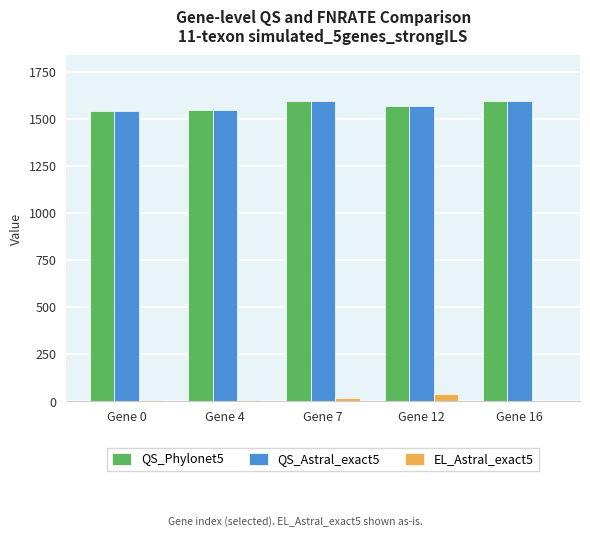

Where is QS_Astral_exact5 nearest to the value 1570?

Gene 12